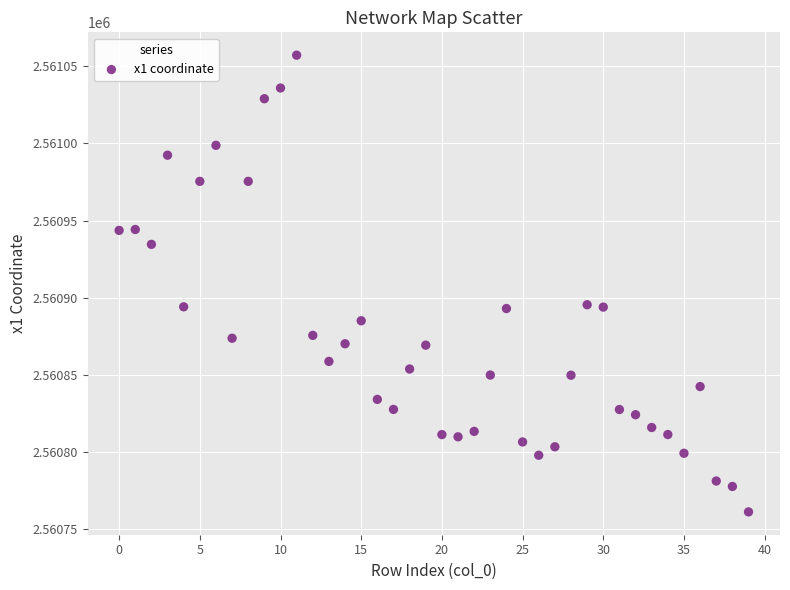

What is the range of Y values (max minus min)?

296.1